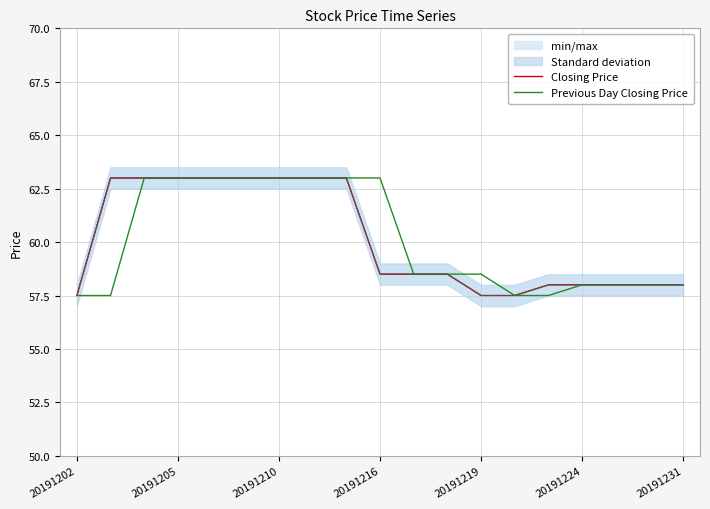

The Previous Day Closing Price series shows 63.0 at 20191205. True or false?

True